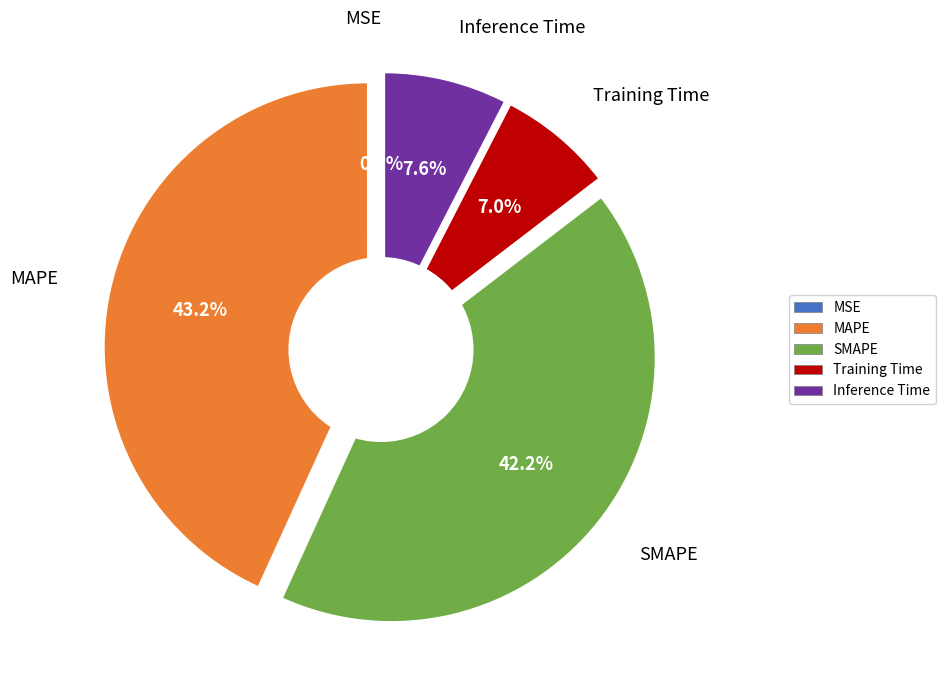

What portion of the pie excludes SMAPE?

57.8%